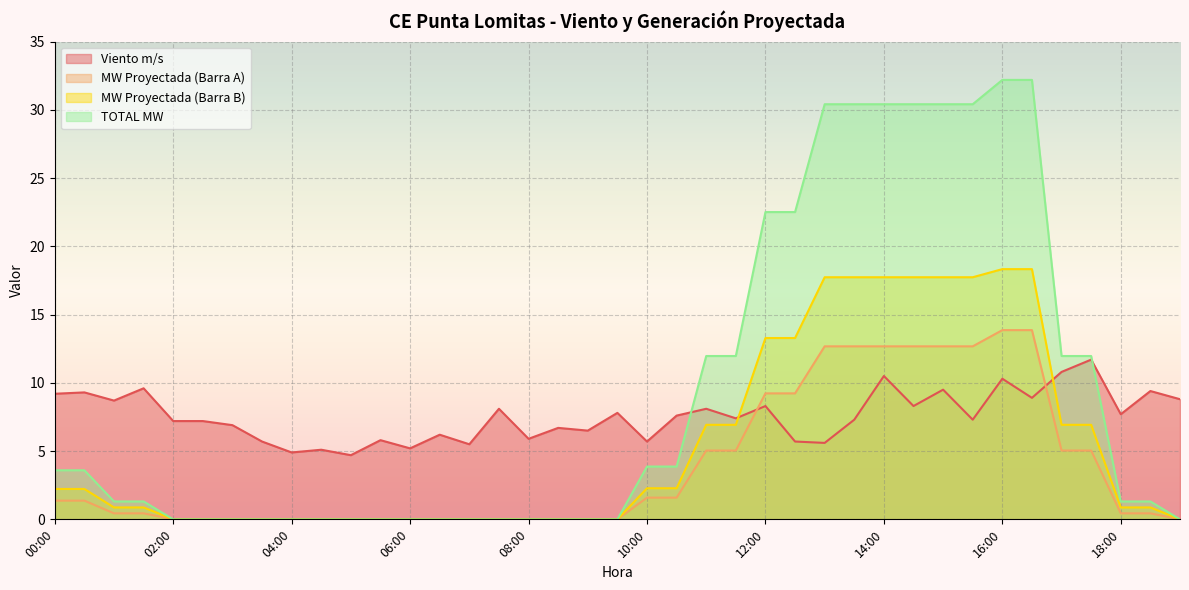

Does the chart display data point markers on the line(s)?

No